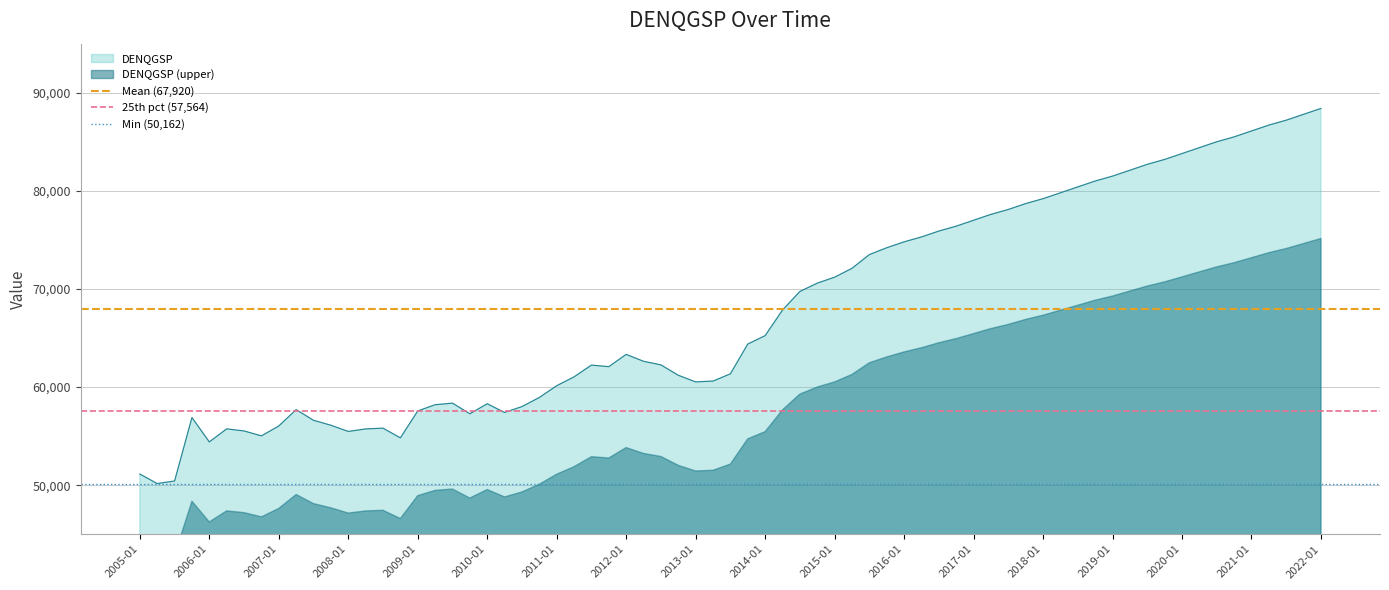

What is the maximum value for DENQGSP?

88400.0